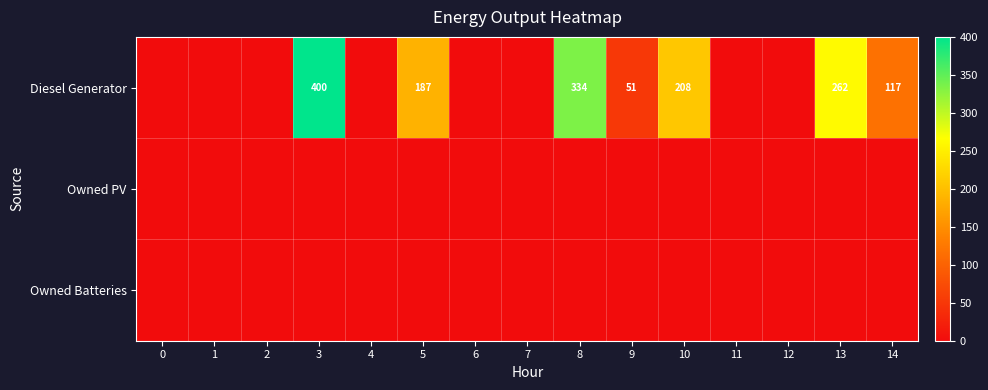

Rank the series by their maximum value, from highest to lowest.

Diesel Generator, Owned PV, Owned Batteries